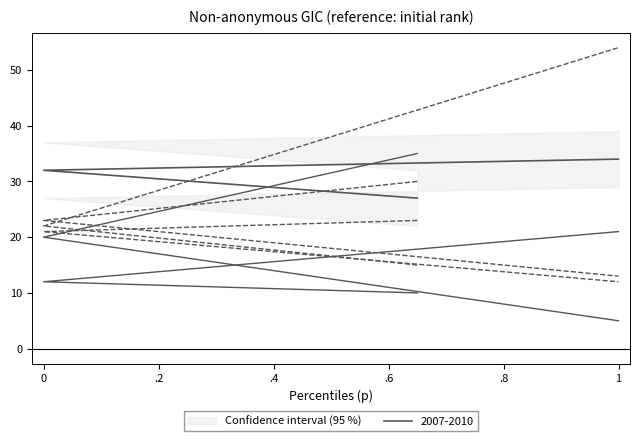

How many data points does each series have?

4